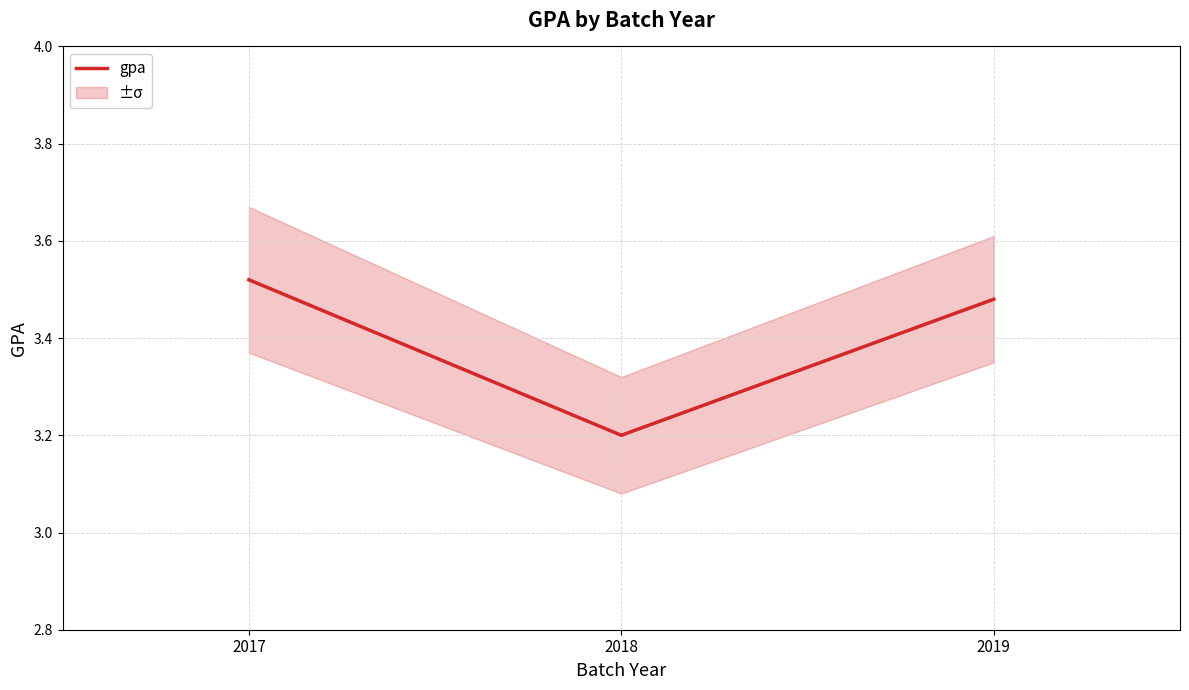

What is the difference between the maximum and minimum values?

0.3